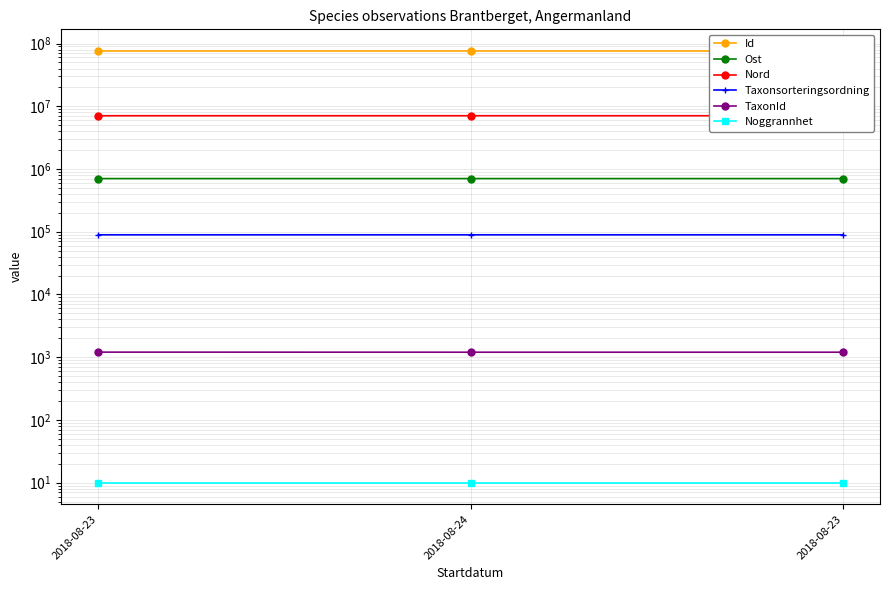

Count the number of categories in the chart.

3